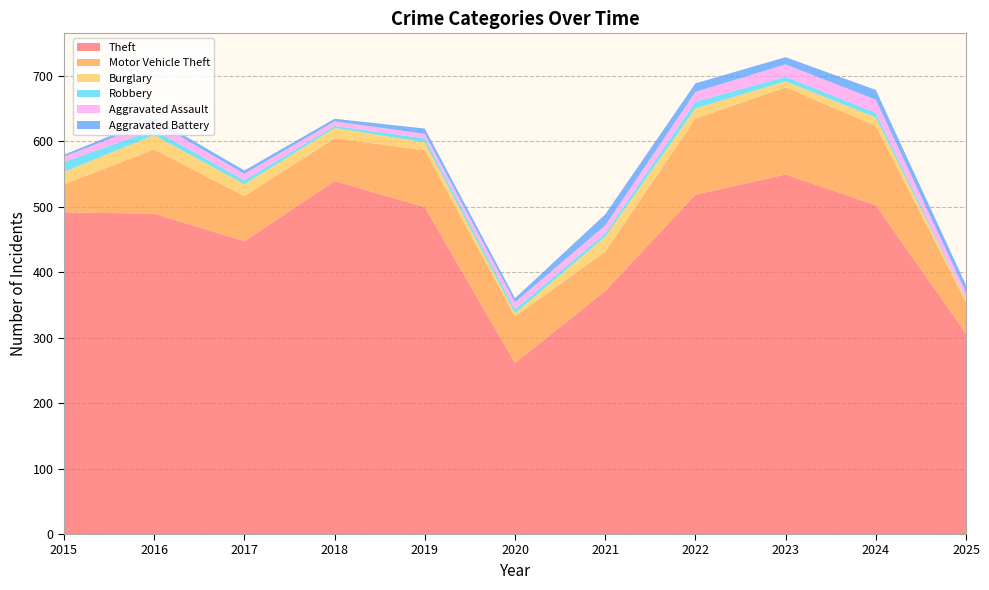

Reading right to left, transcribe all the data shown in this chart.

Theft: 2025=306	2024=502	2023=549	2022=518	2021=371	2020=261	2019=499	2018=539	2017=447	2016=489	2015=491
Motor Vehicle Theft: 2025=48	2024=121	2023=133	2022=116	2021=60	2020=71	2019=87	2018=65	2017=69	2016=98	2015=43
Burglary: 2025=3	2024=13	2023=9	2022=16	2021=23	2020=5	2019=12	2018=16	2017=18	2016=22	2015=19
Robbery: 2025=1	2024=7	2023=7	2022=10	2021=5	2020=6	2019=6	2018=3	2017=6	2016=8	2015=15
Aggravated Assault: 2025=11	2024=20	2023=19	2022=15	2021=12	2020=11	2019=7	2018=7	2017=10	2016=13	2015=8
Aggravated Battery: 2025=11	2024=15	2023=11	2022=13	2021=17	2020=6	2019=8	2018=4	2017=5	2016=5	2015=3